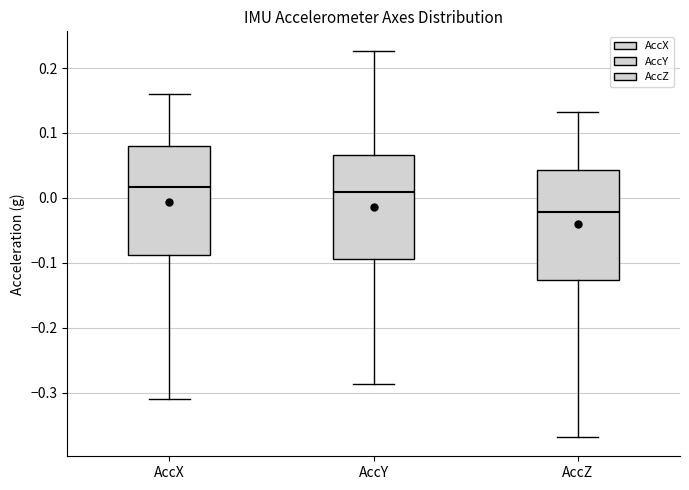

Where is the upper edge of the box for AccX on the y-axis? The values are not printed on the chart, so give them approximately, as read against the axis.

0.08